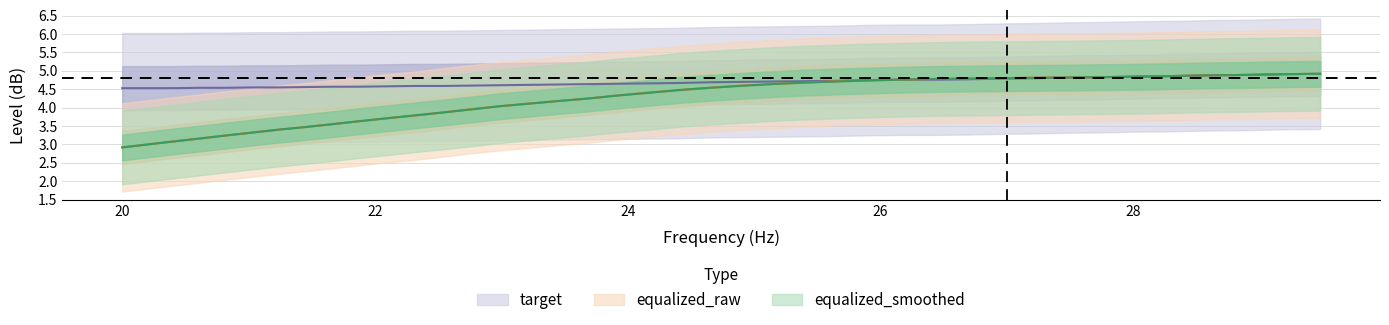

What is the value of the equalized_smoothed point at the 5th from the left?

3.2